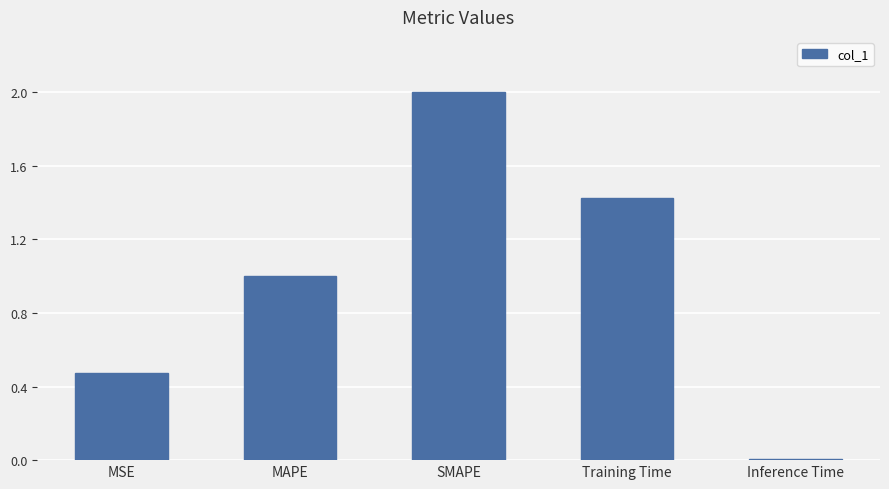

Rank the categories by value from highest to lowest.

SMAPE, Training Time, MAPE, MSE, Inference Time